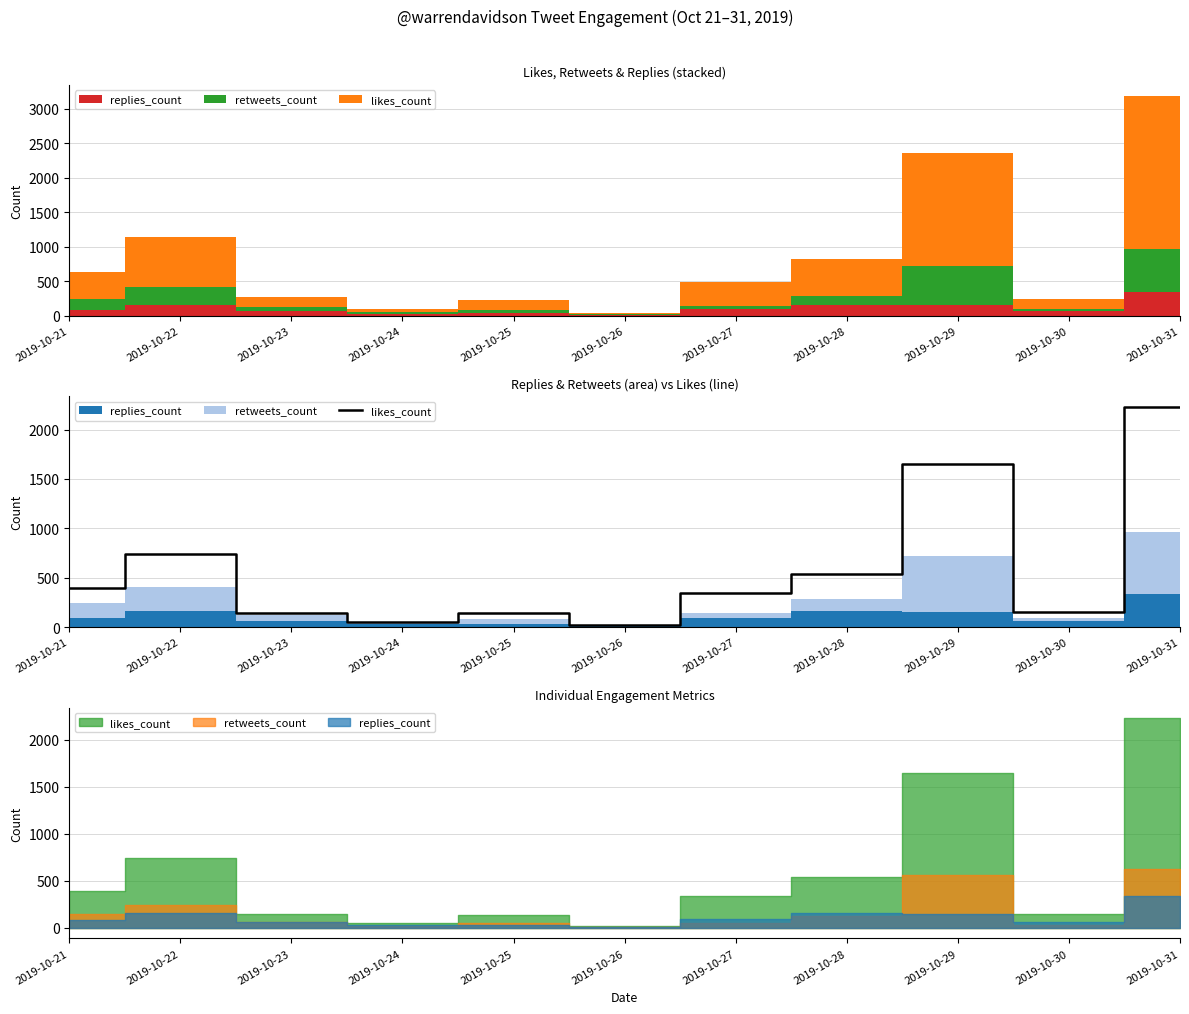

Reading left to right, extract all data points from this chart.

2019-10-21=395	2019-10-22=739	2019-10-23=146	2019-10-24=55	2019-10-25=142	2019-10-26=23	2019-10-27=340	2019-10-28=540	2019-10-29=1648	2019-10-30=152	2019-10-31=2227